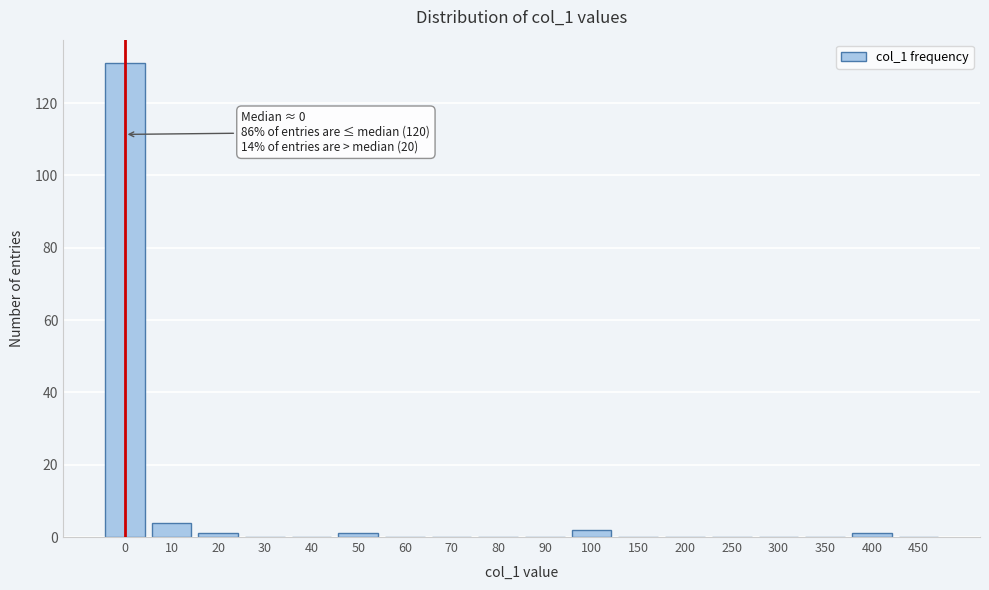

Reading left to right, transcribe all the data shown in this chart.

0=131	10=4	20=1	30=0	40=0	50=1	60=0	70=0	80=0	90=0	100=2	150=0	200=0	250=0	300=0	350=0	400=1	450=0